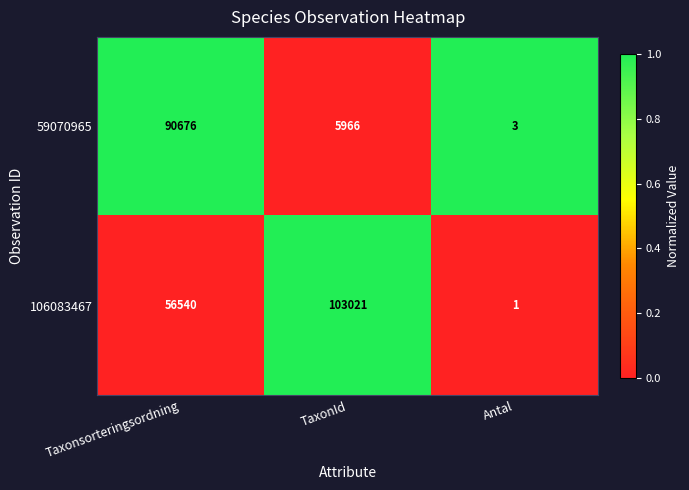

Reading right to left, transcribe all the data shown in this chart.

59070965: Antal=3	TaxonId=5966	Taxonsorteringsordning=90676
106083467: Antal=1	TaxonId=103021	Taxonsorteringsordning=56540